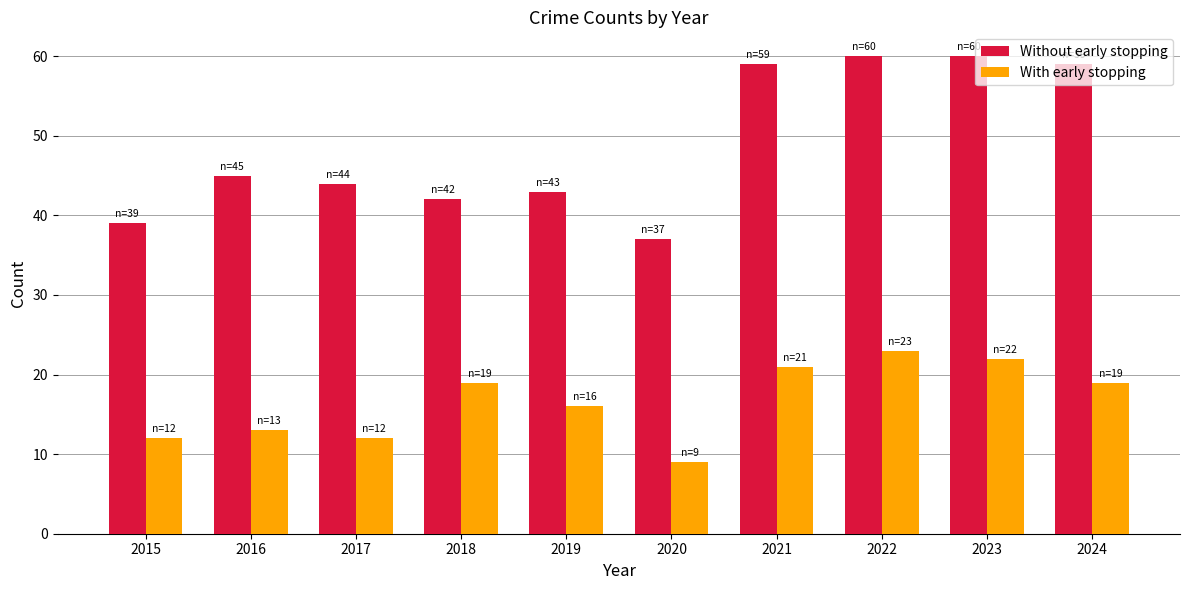

Is it true that Without early stopping equals 75 at 2018?

False